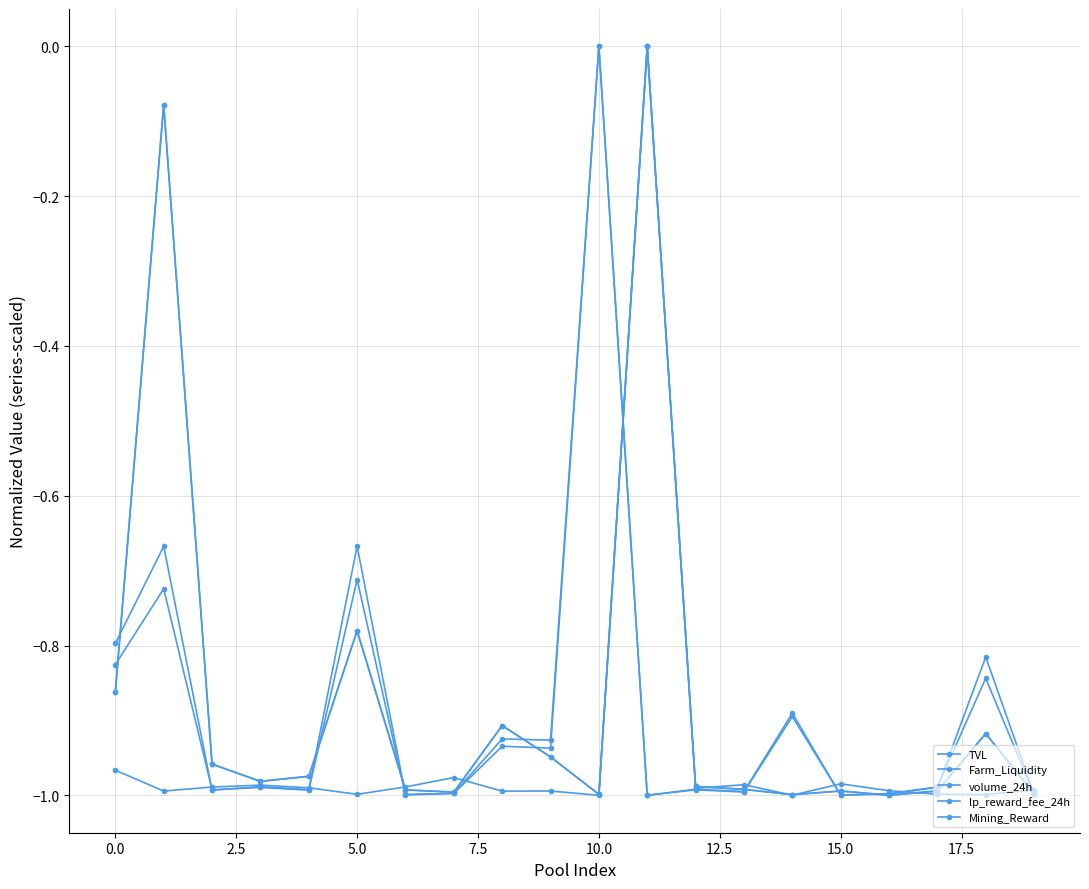

How many negative values does the TVL series have?

19